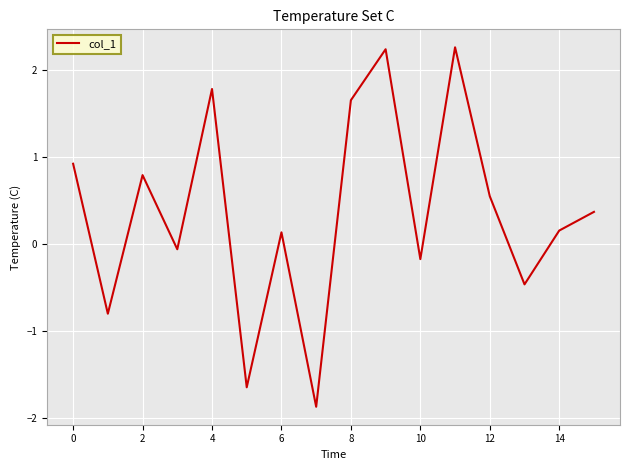

What is the maximum value shown in the chart?

2.3